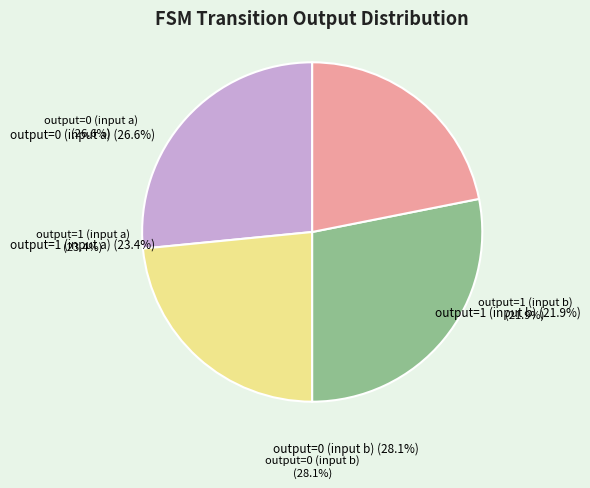

To the nearest percent, what portion does output=0 (input a) represent?

27%